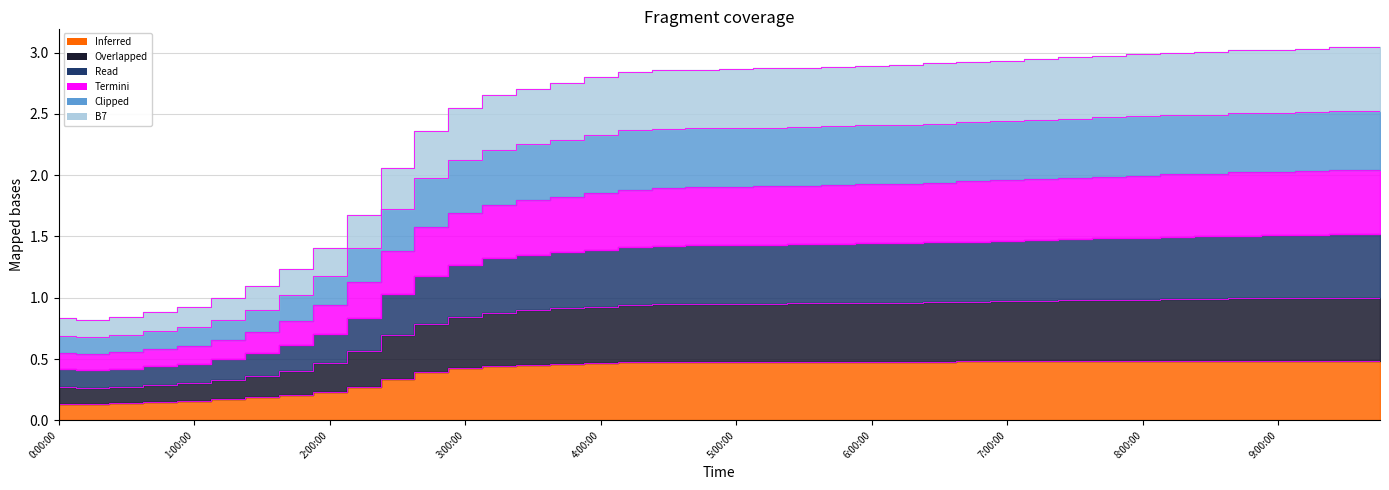

Which has a higher value, 1:15:00 or 3:30:00?

3:30:00